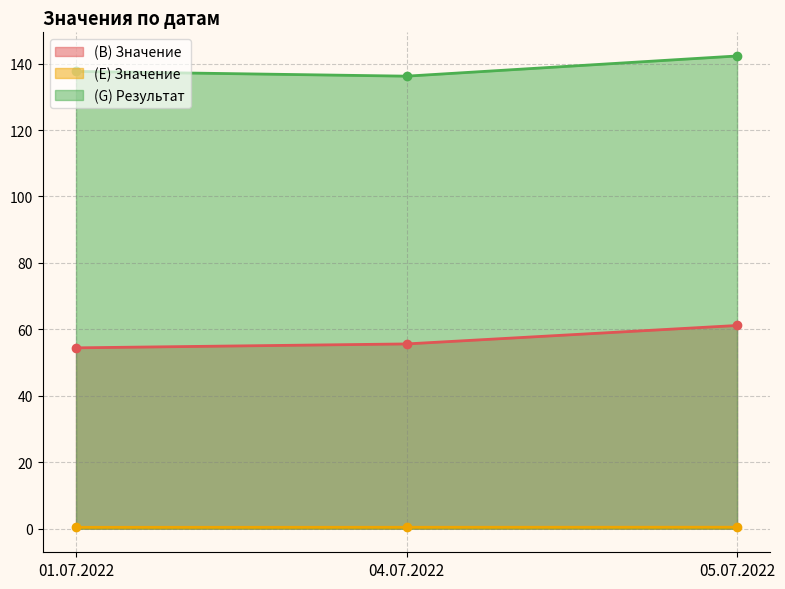

What is the value of the (G) Результат point at the 3rd from the left?

142.3